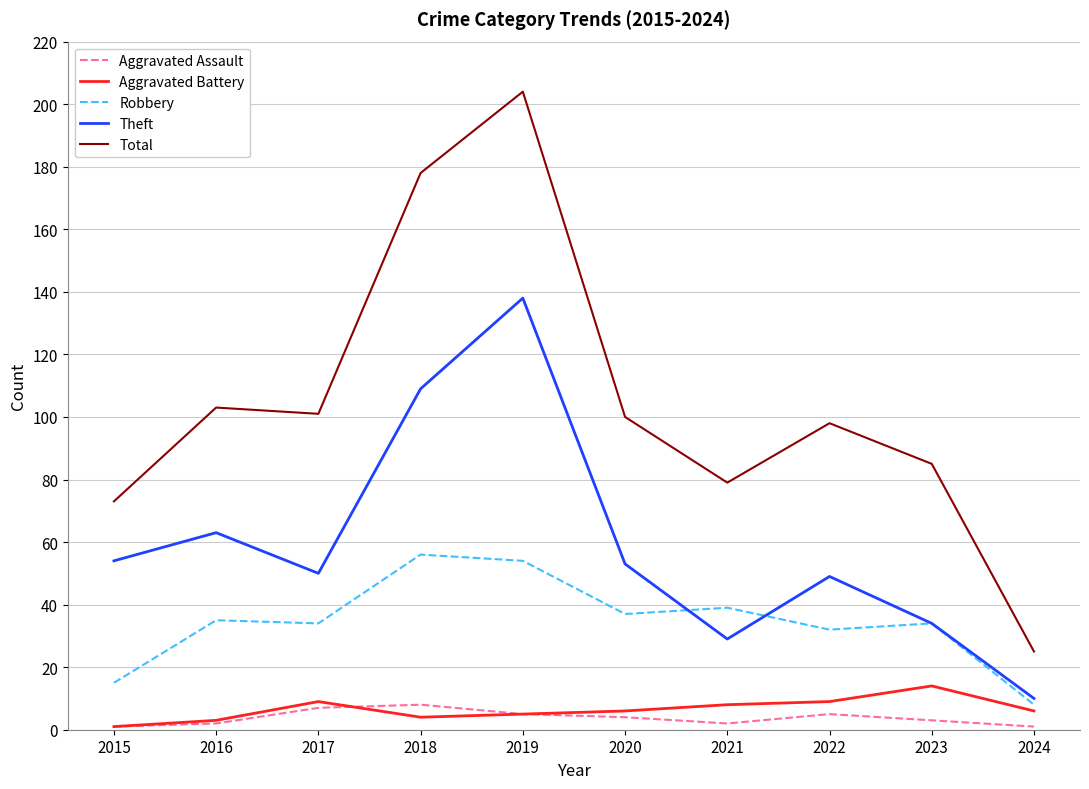

In Total, how many points are lower than both neighbors (excluding endpoints)?

2